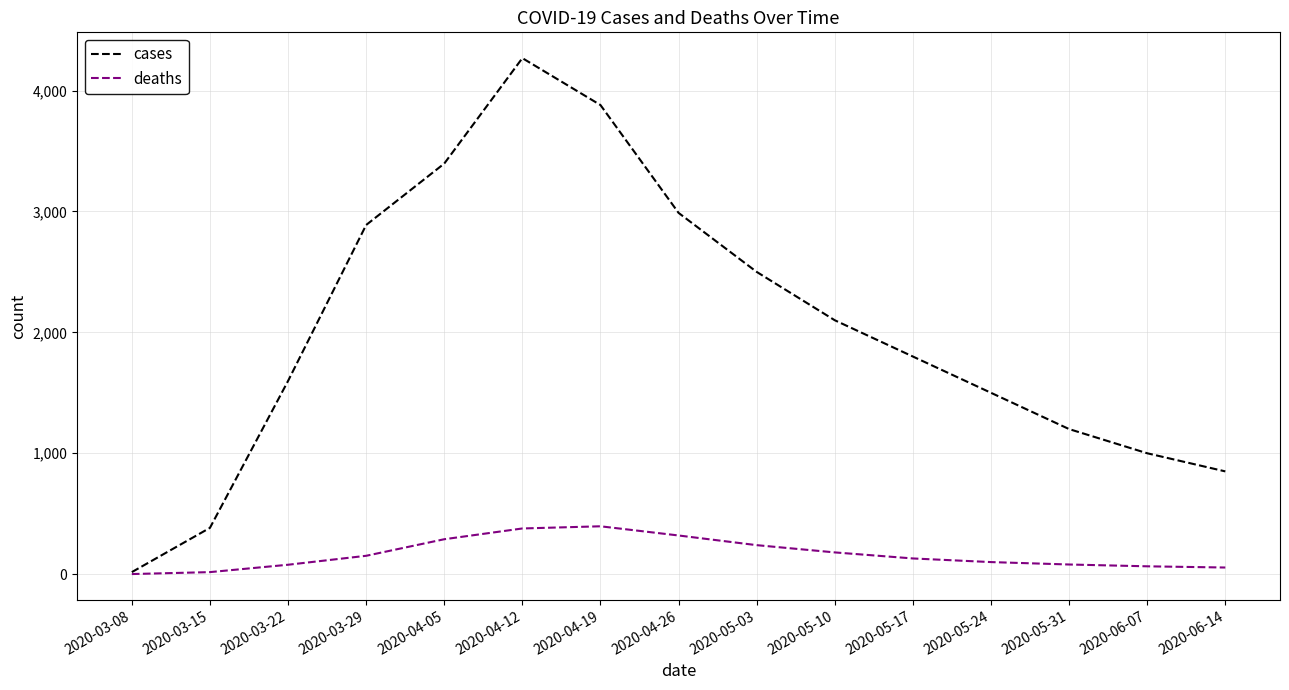

Is this an area chart (filled region under the line)?

No